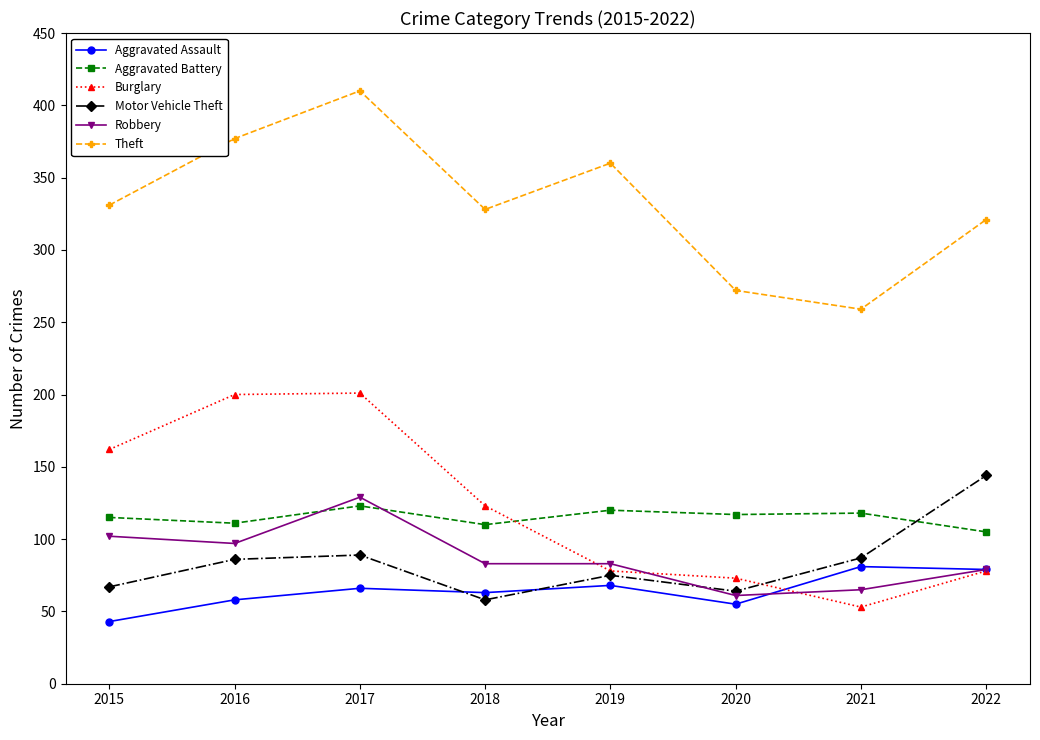

Is the value of Theft at 2018 greater than the value of Burglary at 2022?

Yes